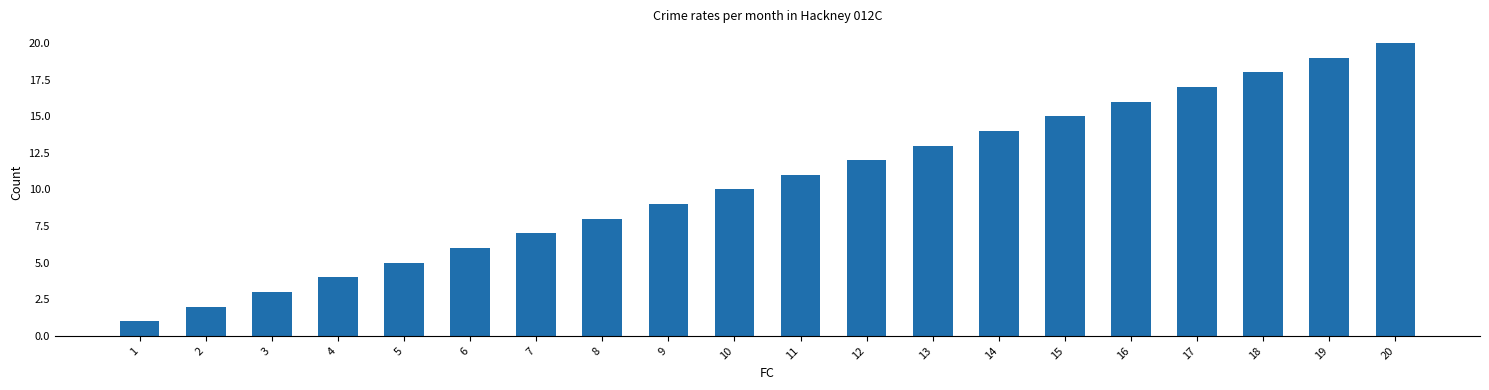

What is the difference between the values at 7 and 3?

4